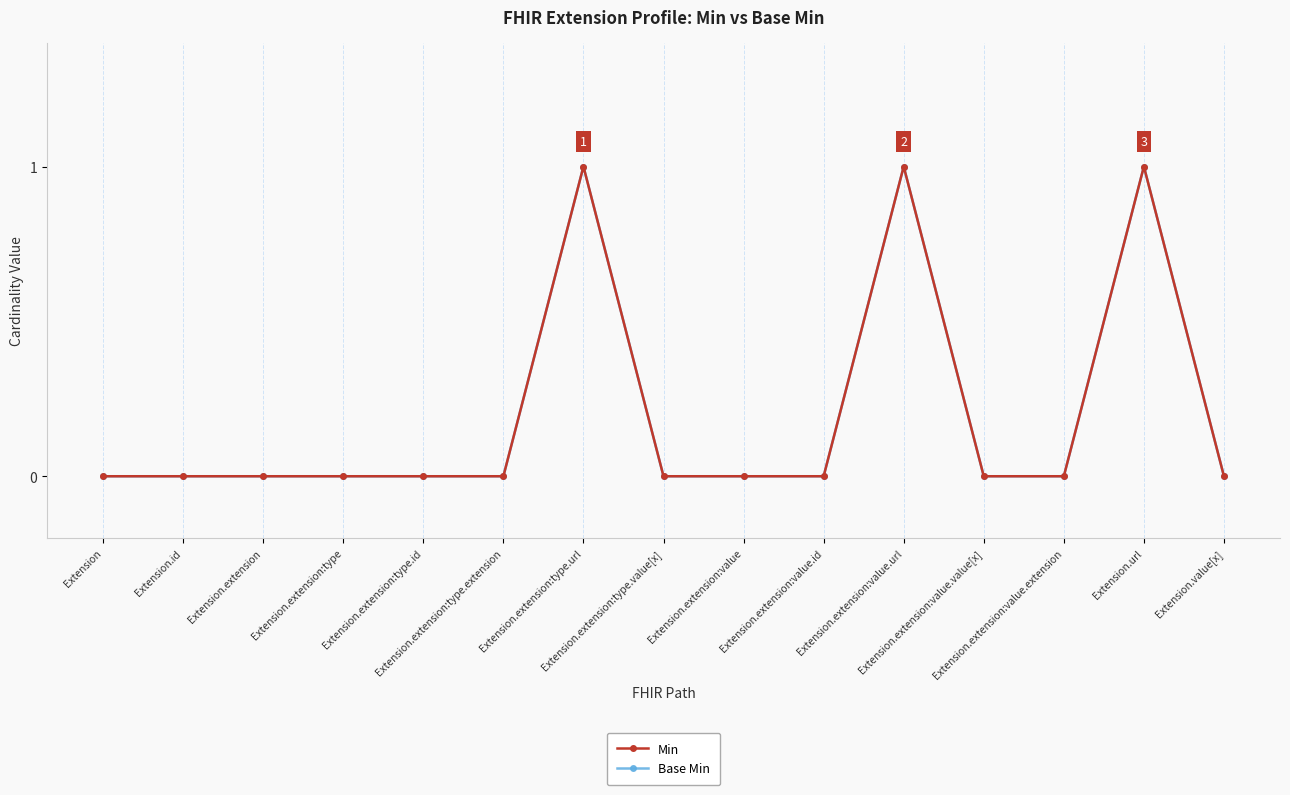

At which category does the chart reach its minimum across all series?

Extension